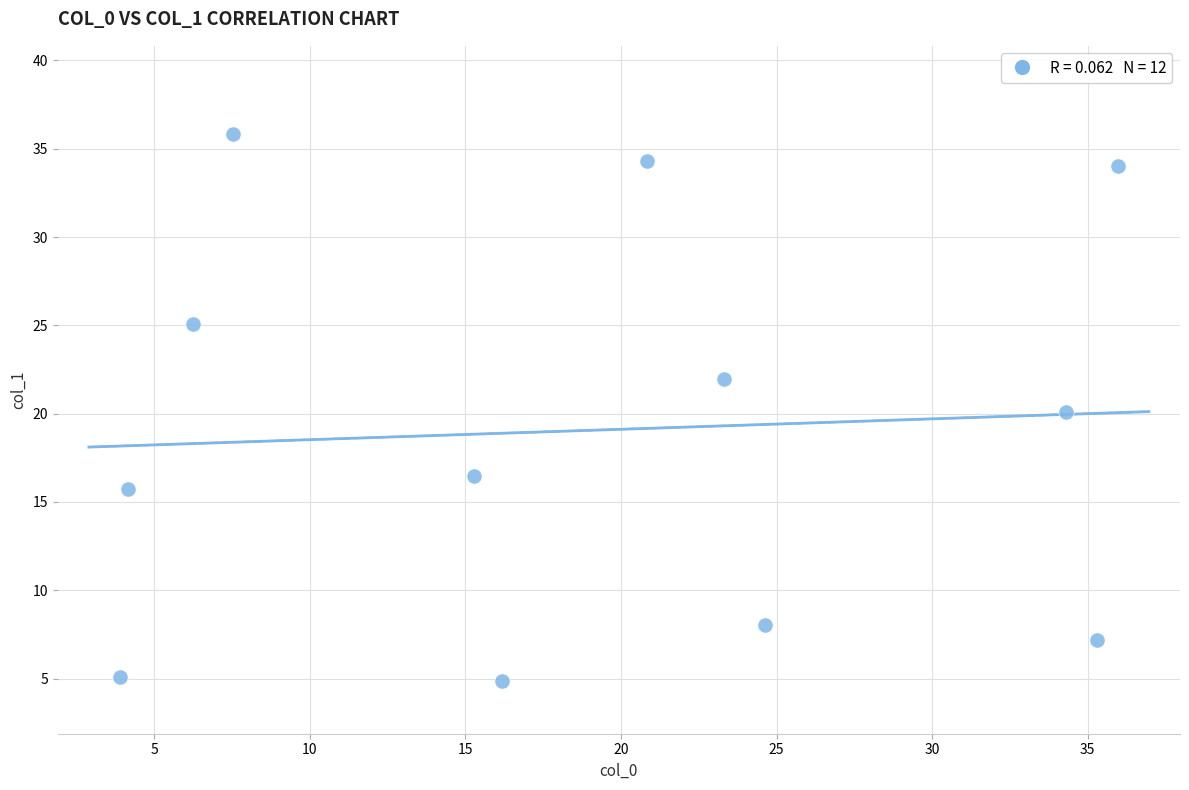

What is the average X value?

19.0